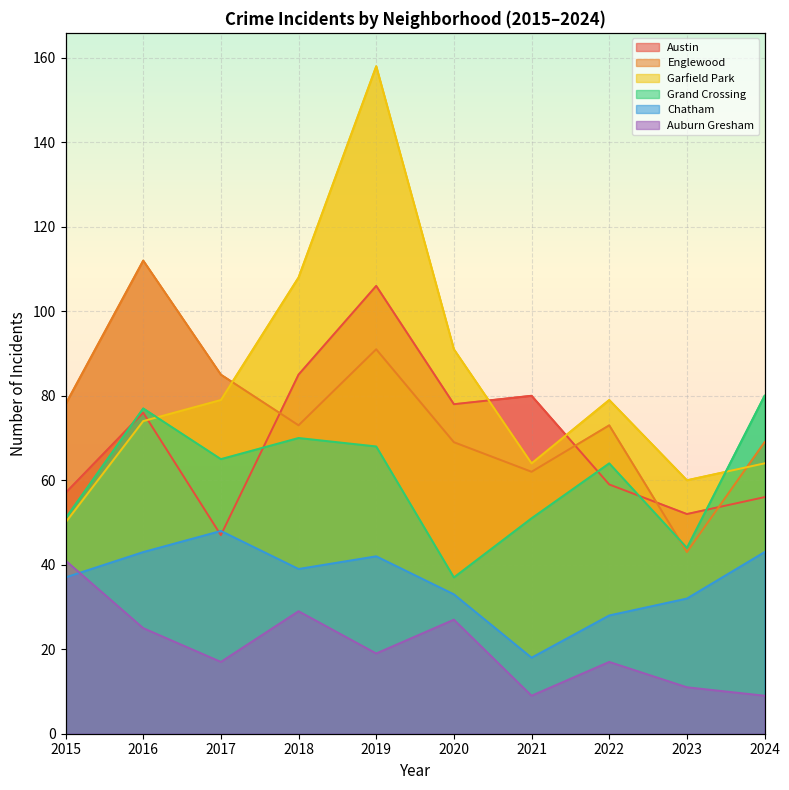

The value of Austin at 2021 is 80. True or false?

True